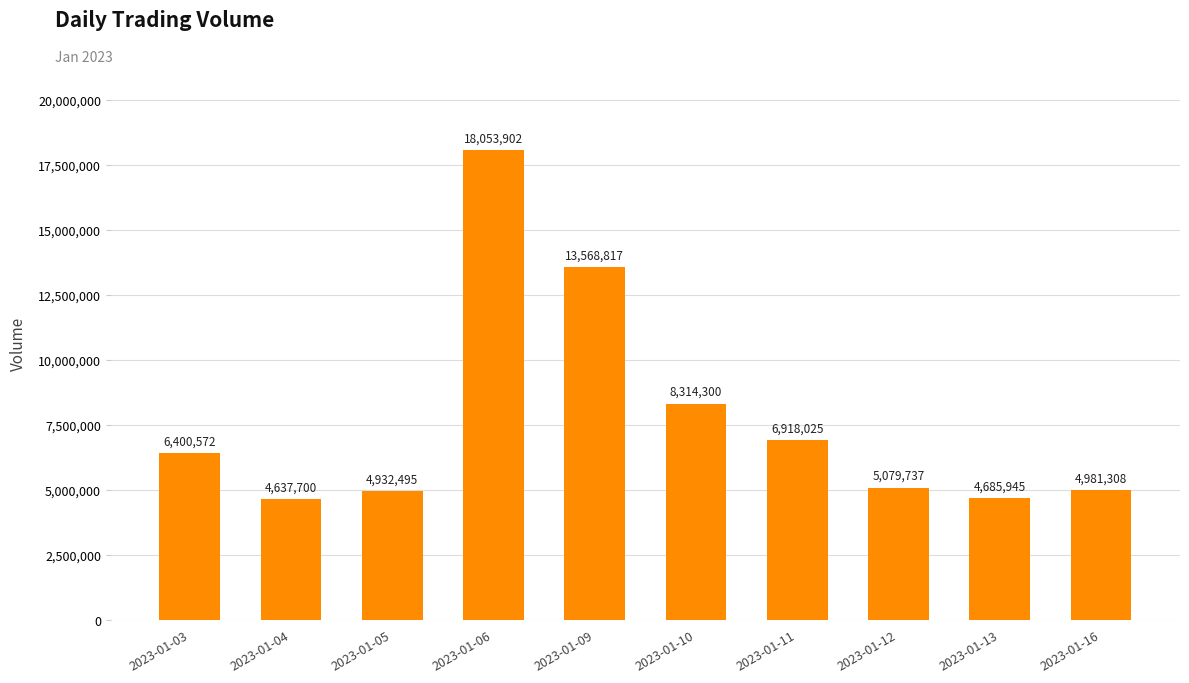

Which category has the highest value across all series?

2023-01-06